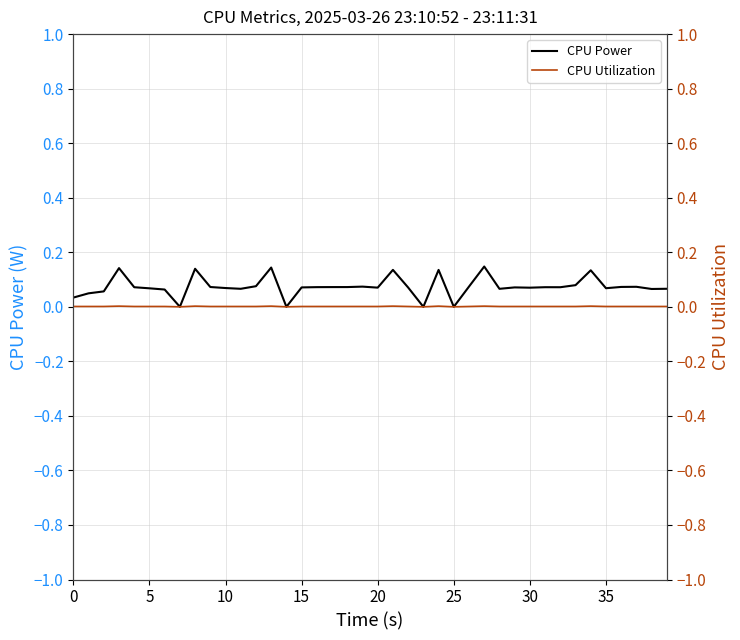

At how many categories does at least one series exceed 0?

36